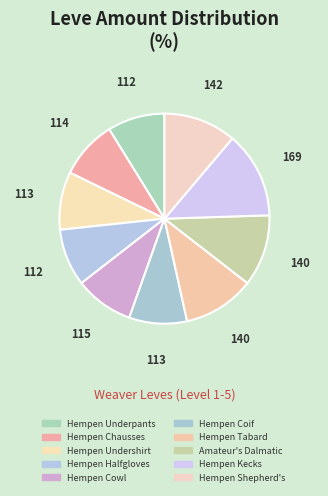

Count the number of slices in the pie.

10